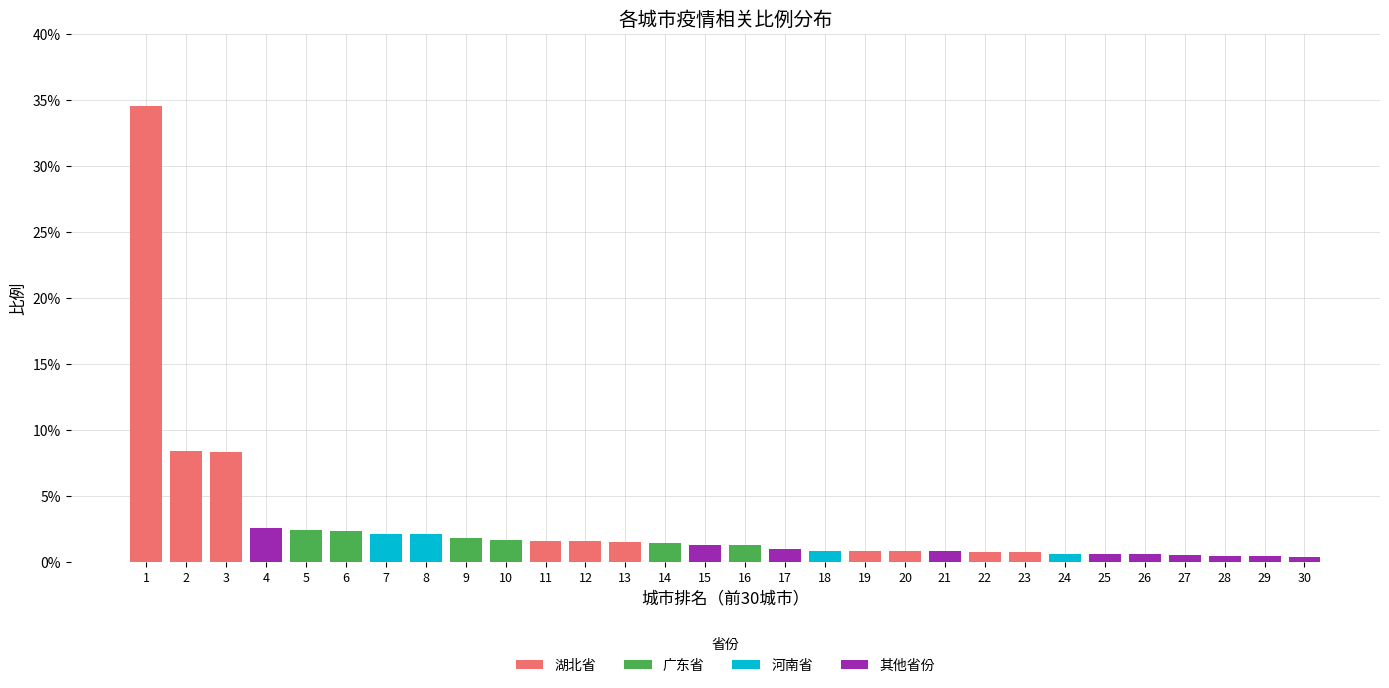

The value of 湖北省 at 29 is 0.0. True or false?

True